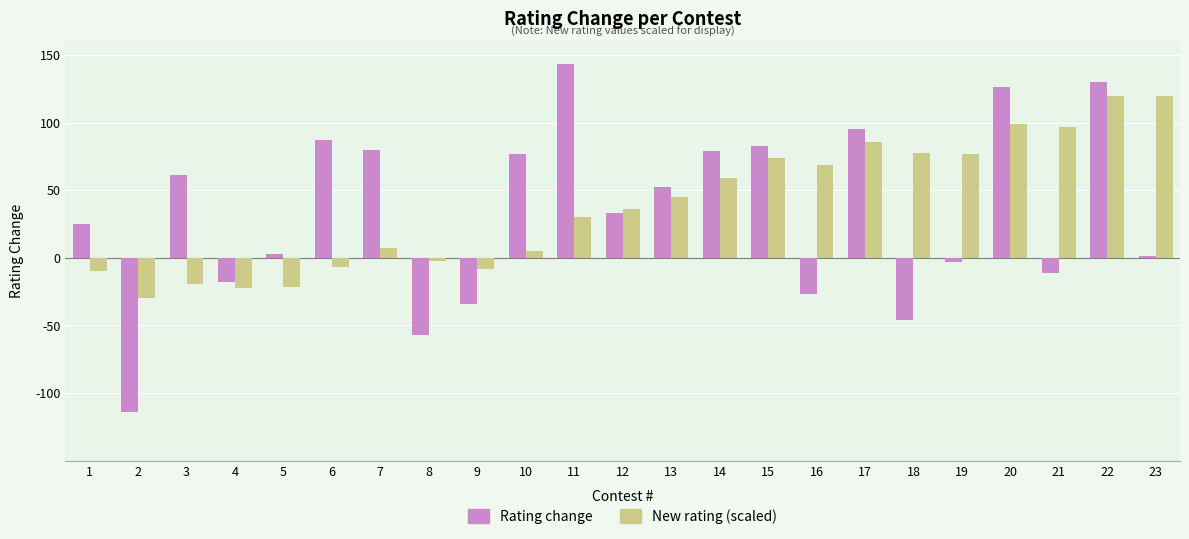

Which series changed the most between 21 and 23?

New rating (scaled)